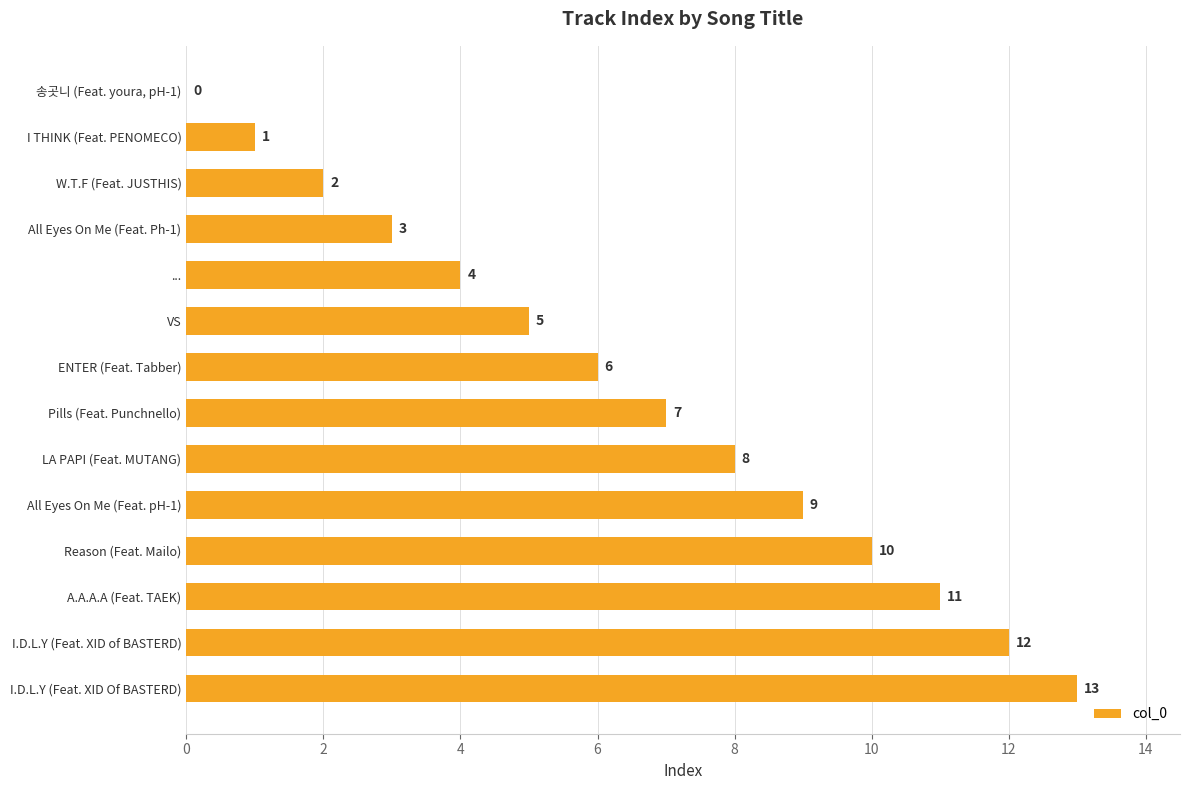

How many categories are shown in the chart?

14